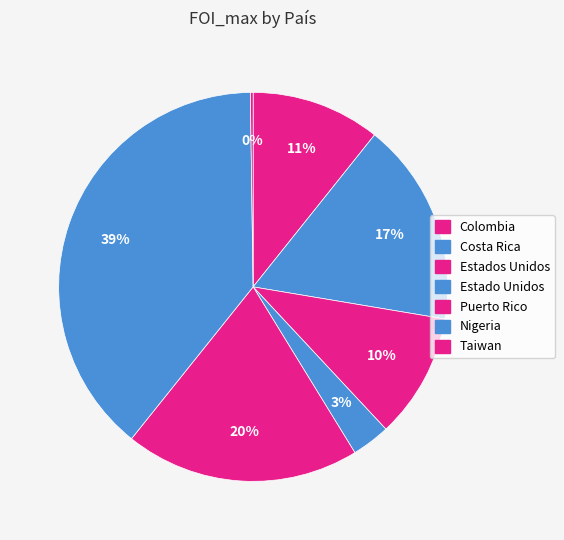

What percentage is the Estado Unidos slice, to the nearest percent?

3%